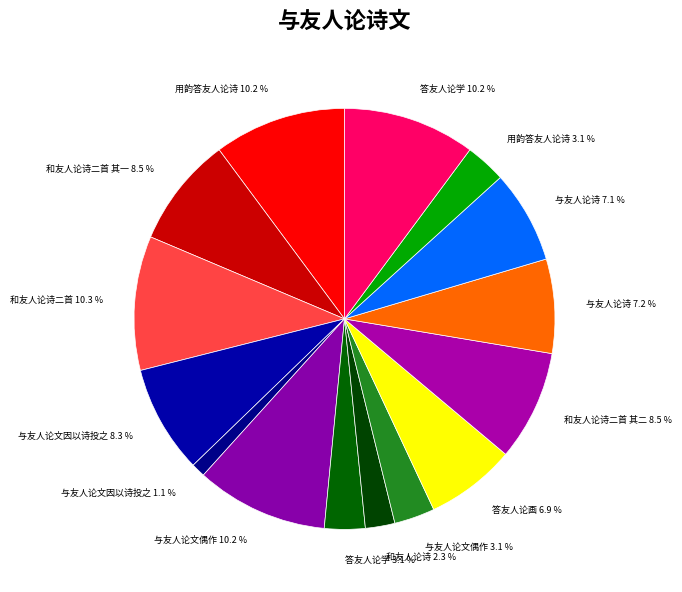

Which category has the smallest portion of the pie?

与友人论文因以诗投之 1.1 %